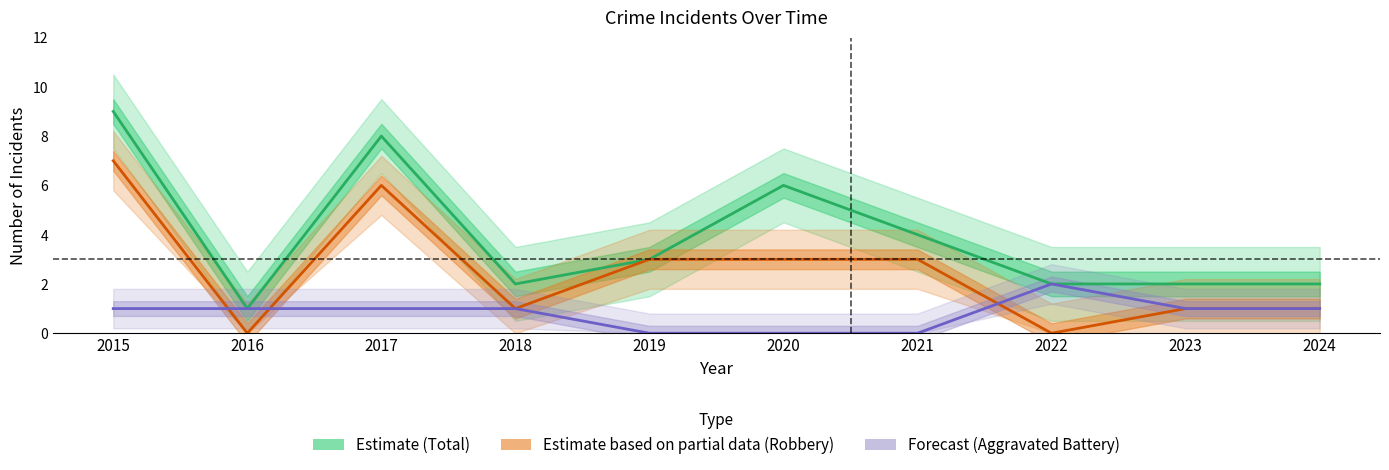

Which series changed the most between 2016 and 2022?

Estimate (Total)